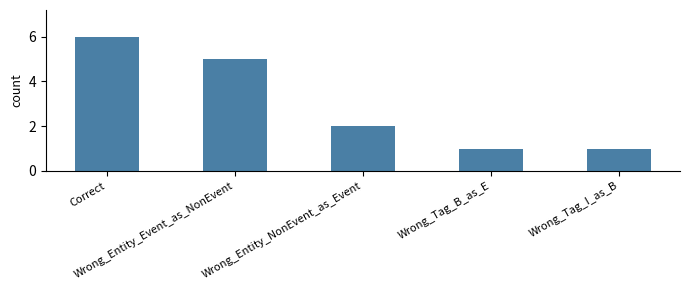

What is the smallest value displayed?

1